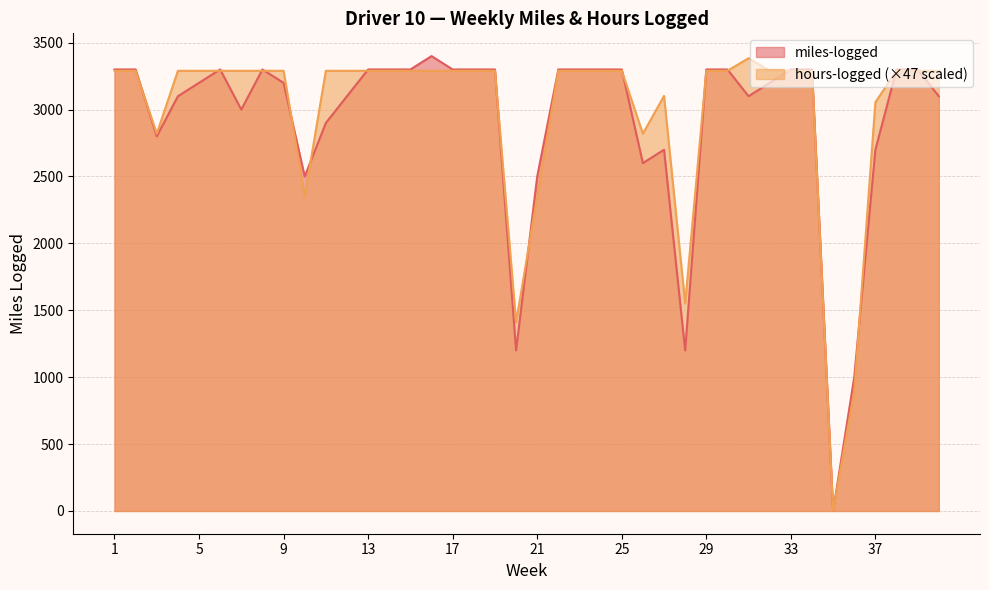

At how many categories does at least one series exceed 2271?

36